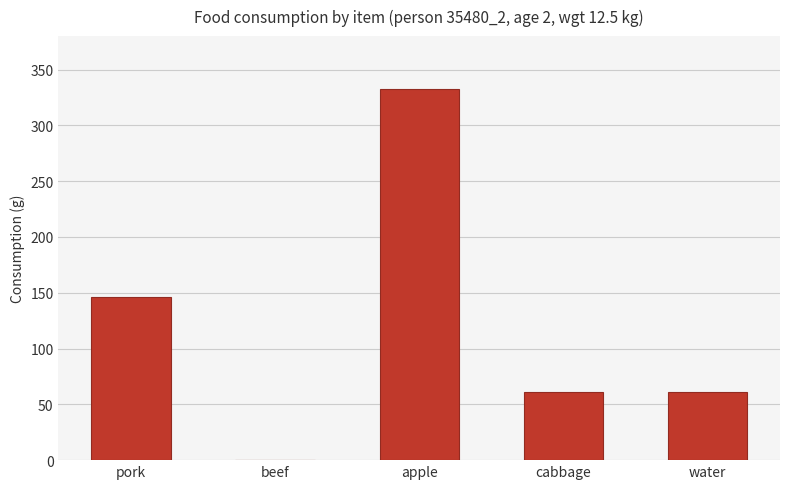

Which label corresponds to the largest value in the chart?

apple